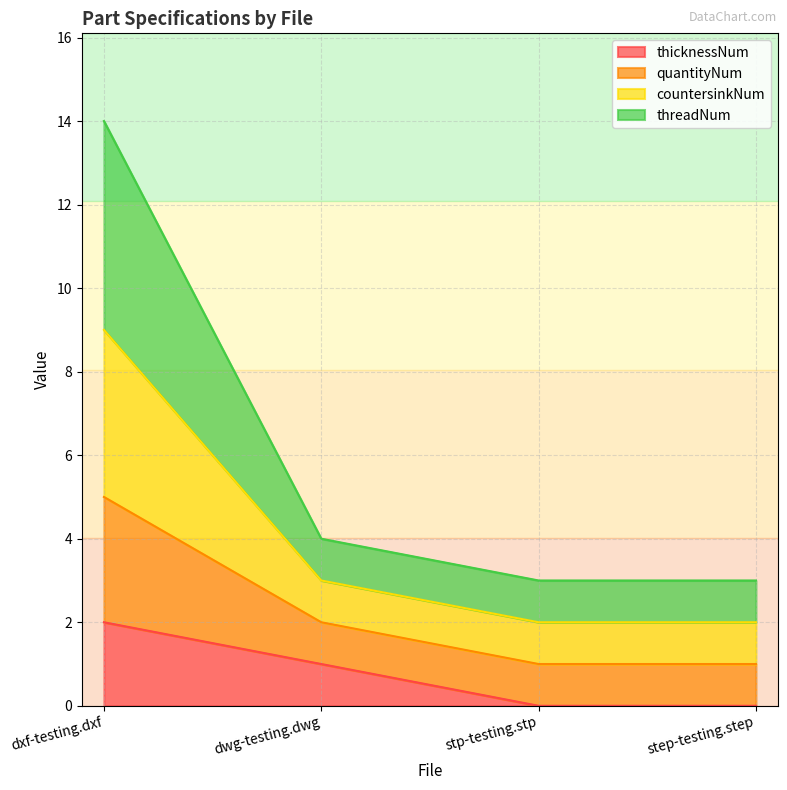

What is the difference between the highest and lowest values at dxf-testing.dxf?

12